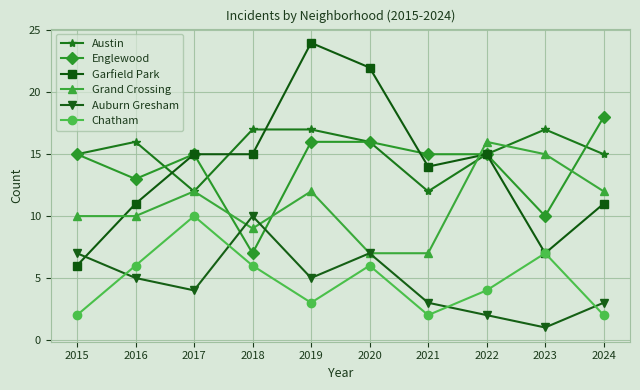

What is the sum of the Grand Crossing values at 2023 and 2019?

27